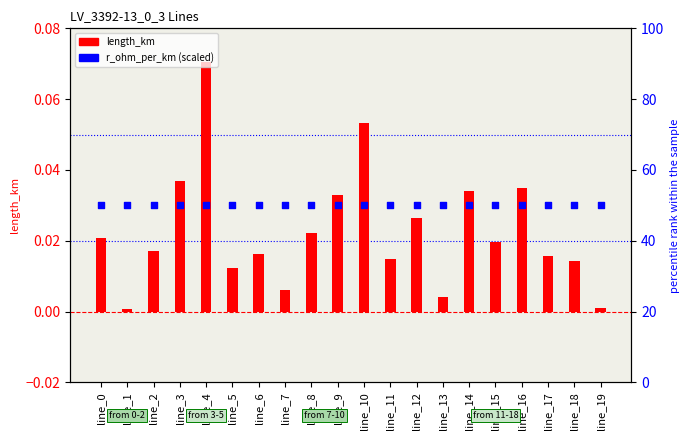

At how many categories does at least one series exceed 37?

20